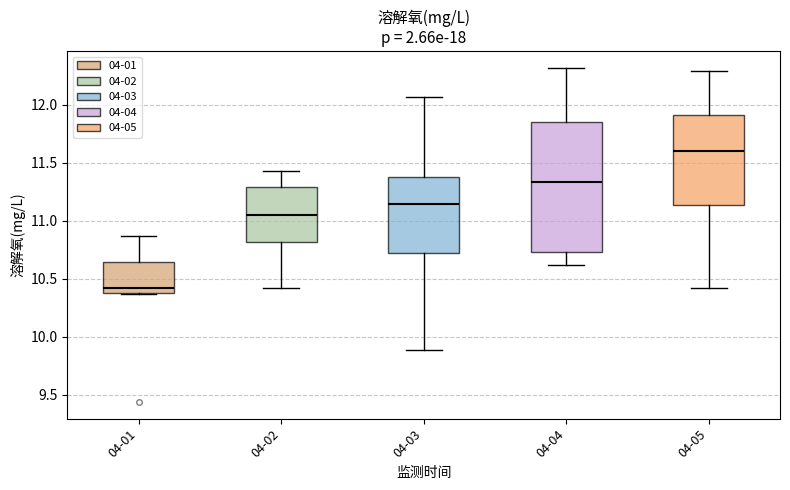

Reading left to right, transcribe this box plot: for each box, give where its median line is, the range the box spans, and where its two whiskers end, as read against the y-axis. The values are not printed on the chart, so give them approximately, as read against the axis.

04-01: median 10.45, box 10.40 to 10.65, whiskers 10.35 to 10.85
04-02: median 11.05, box 10.80 to 11.30, whiskers 10.40 to 11.45
04-03: median 11.15, box 10.70 to 11.40, whiskers 9.90 to 12.05
04-04: median 11.35, box 10.75 to 11.85, whiskers 10.60 to 12.30
04-05: median 11.60, box 11.15 to 11.90, whiskers 10.40 to 12.30